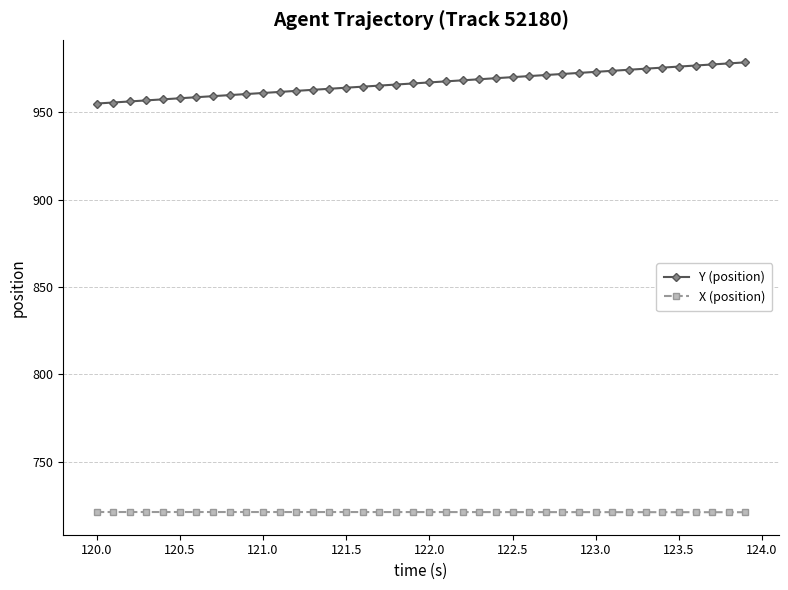

What is the difference between the second highest and minimum values in the Y (position) series?

23.0